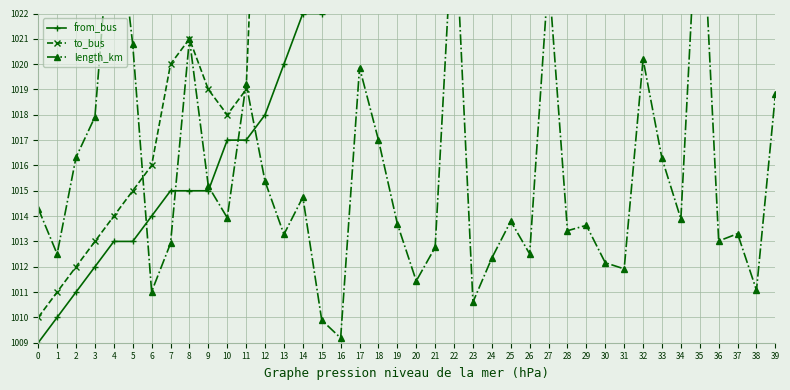

The value of to_bus at 14 is 654.4. True or false?

False